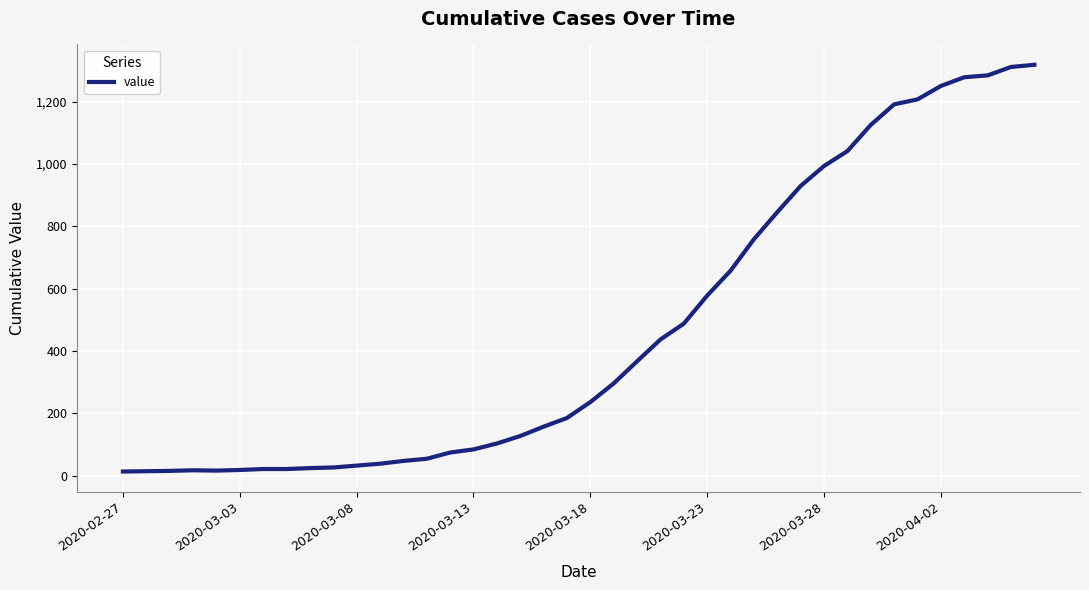

What is the difference between the maximum and minimum values?

1306